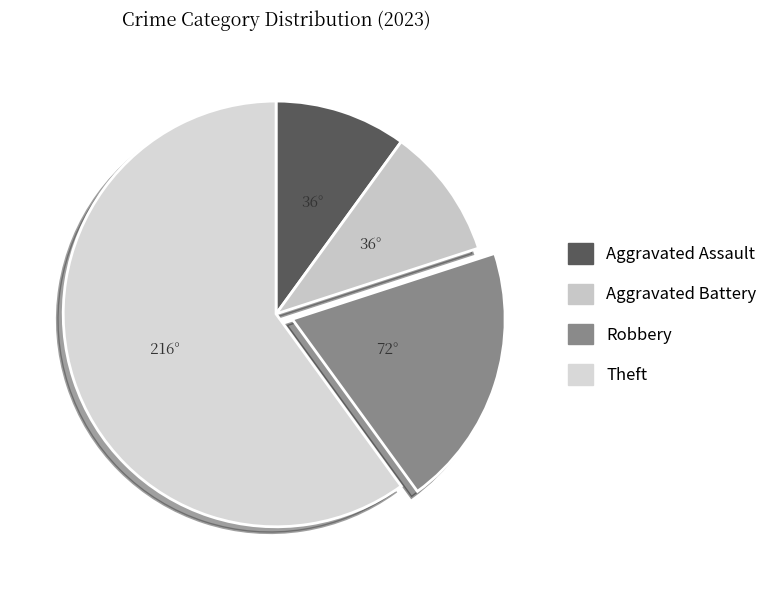

Does Theft represent more than half of the total?

Yes